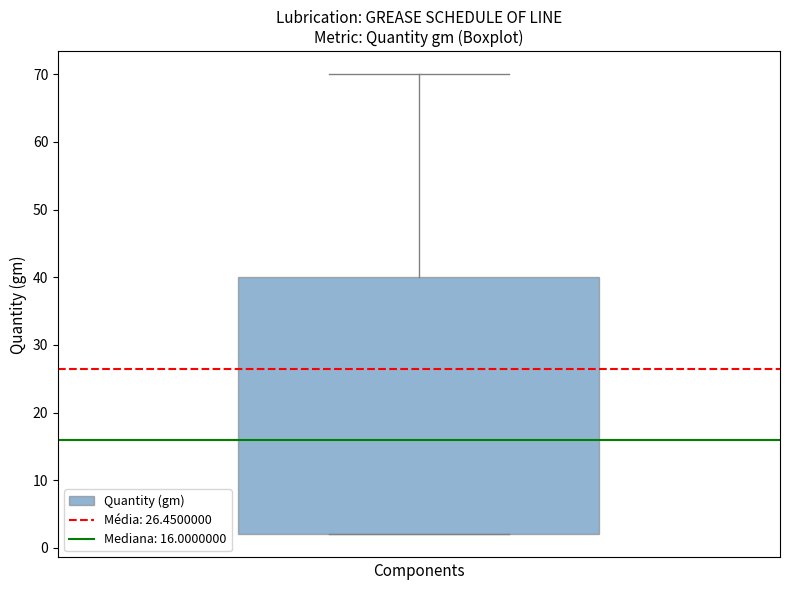

Transcribe this box plot: give where the median line is, the range the box spans, and where the two whiskers end, as read against the y-axis. The values are not printed on the chart, so give them approximately, as read against the axis.

median 16, box 2 to 40, whiskers 2 to 70